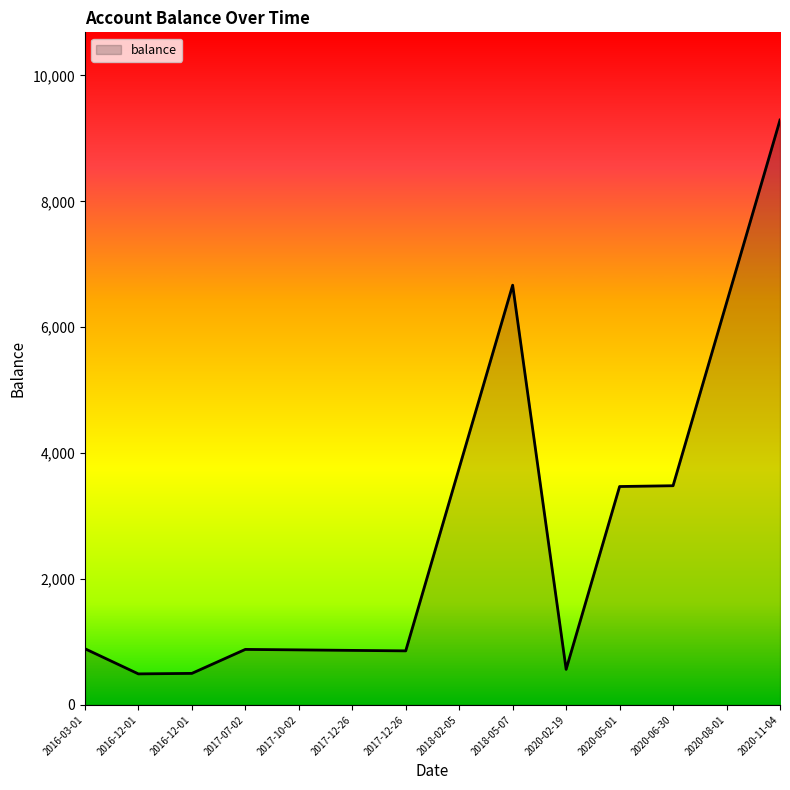

At which label does the data first exceed 892?

2018-02-05